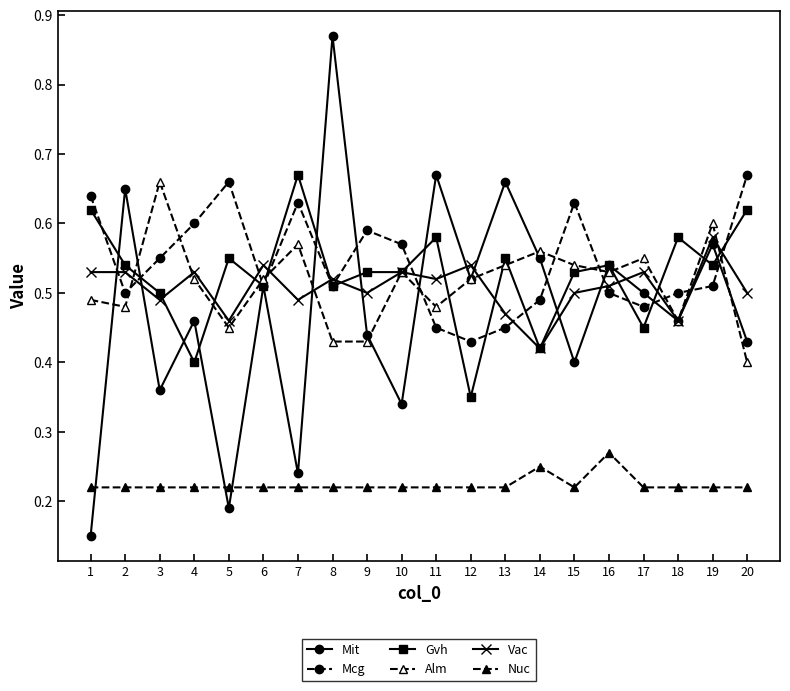

List the series in order of their peak value, highest first.

Mit, Mcg, Gvh, Alm, Vac, Nuc